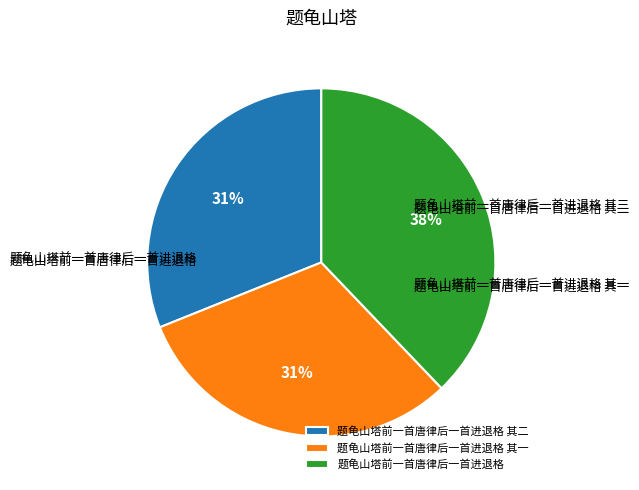

To the nearest percent, what portion does 题龟山塔前一首唐律后一首进退格 represent?

38%